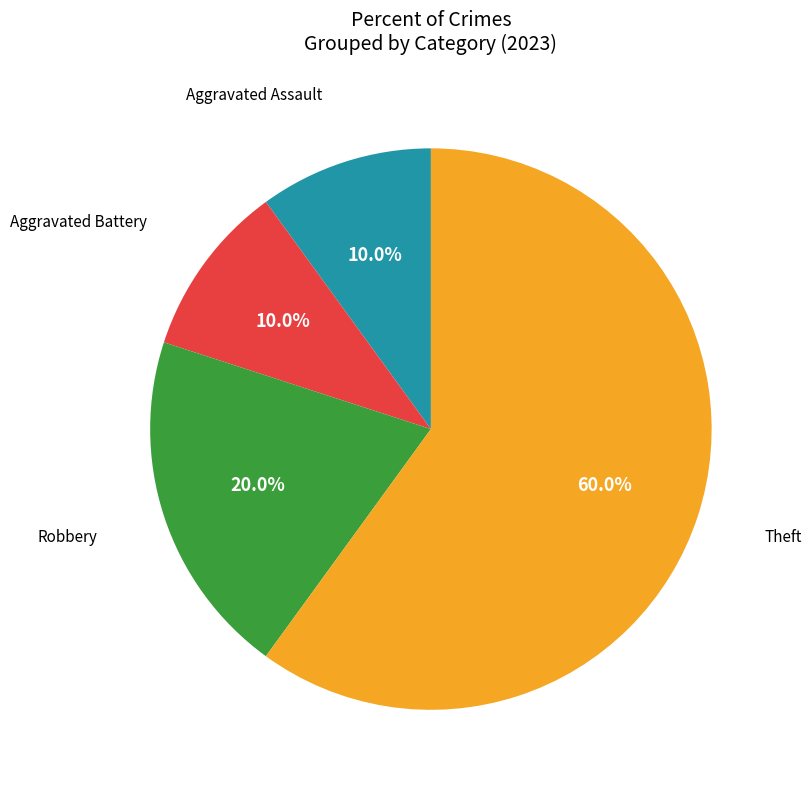

Is there any slice that represents more than half of the pie?

Yes